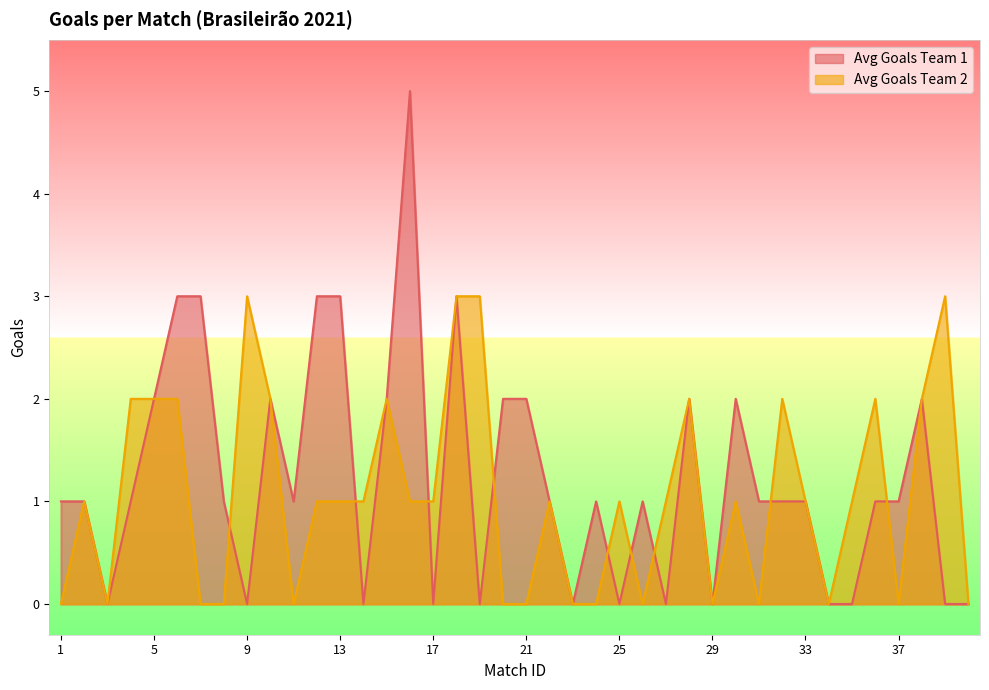

Is it true that Avg Goals Team 1 equals 1 at 24?

True